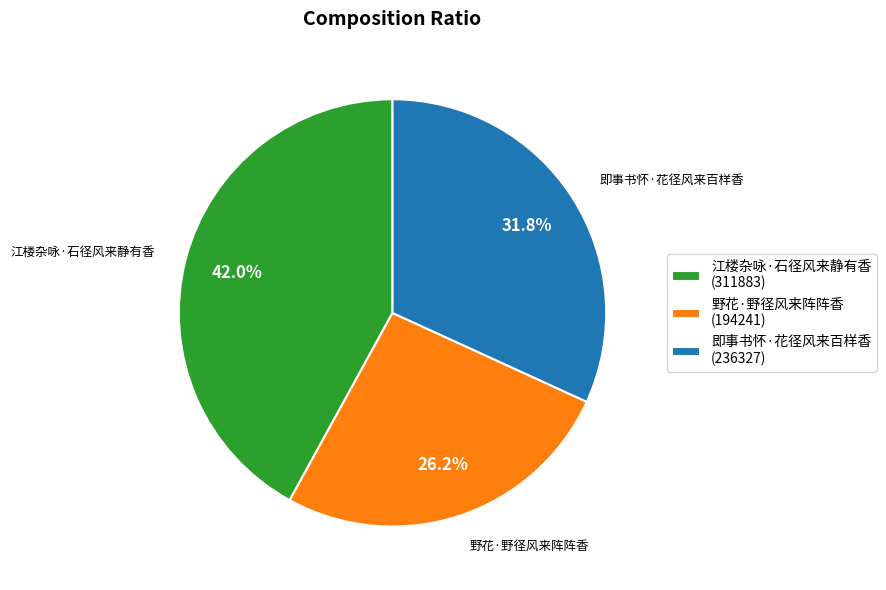

Between 即事书怀·花径风来百样香 and 江楼杂咏·石径风来静有香, which is larger?

江楼杂咏·石径风来静有香